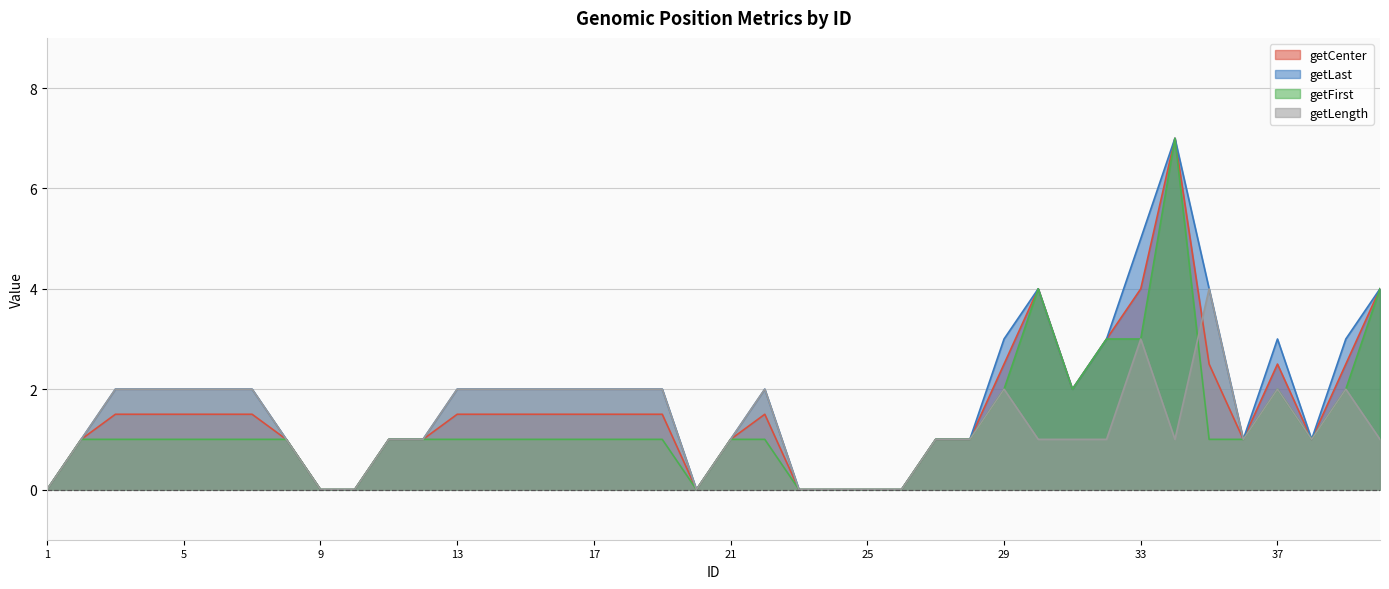

True or false: getLast and getFirst cross at least once.

False